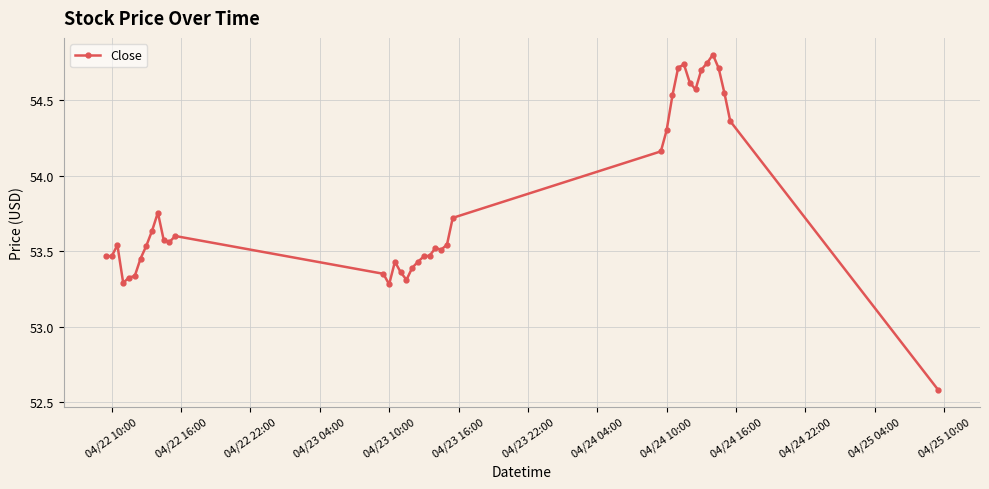

What is the maximum value shown in the chart?

54.8